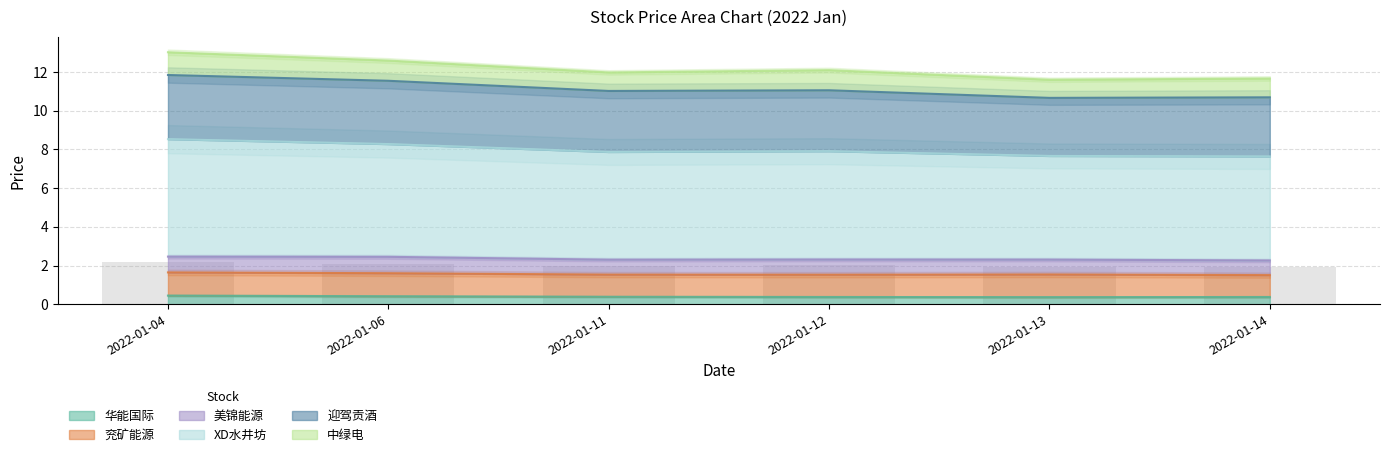

At which category is the sum across all series the highest?

2022-01-04